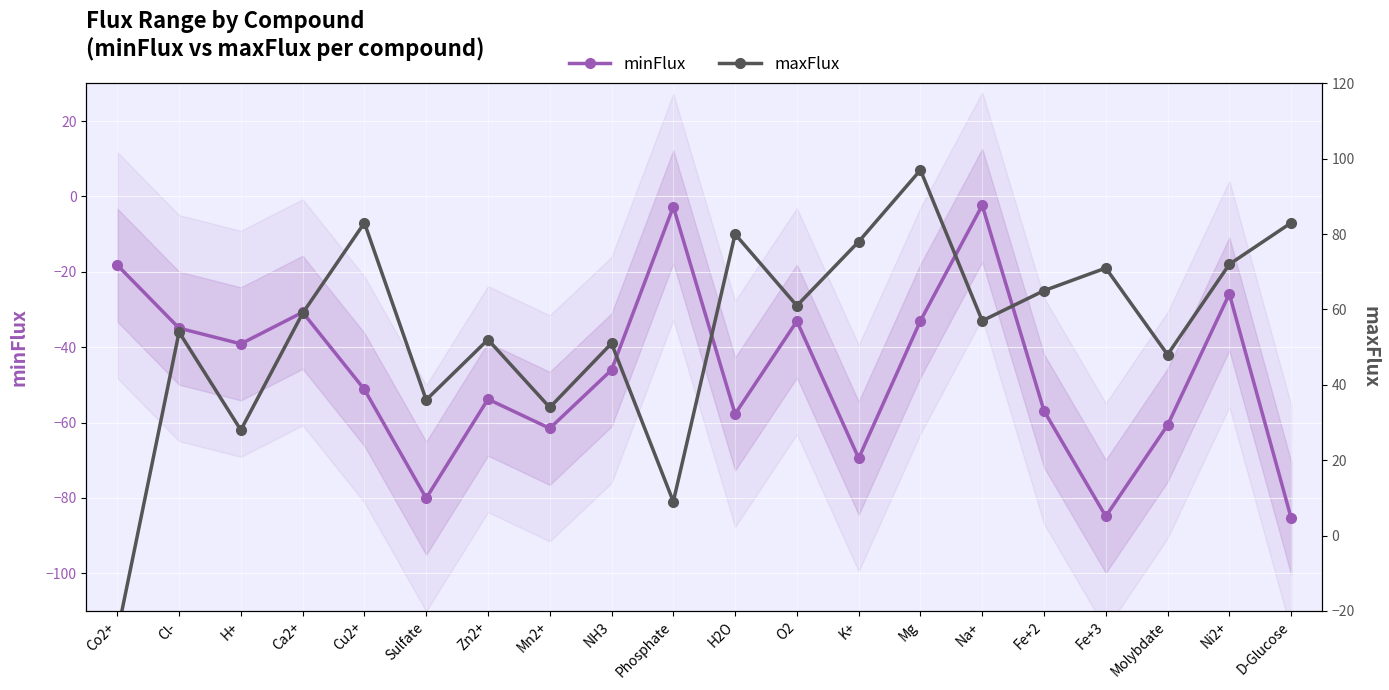

Where is minFlux nearest to the value -43?

NH3